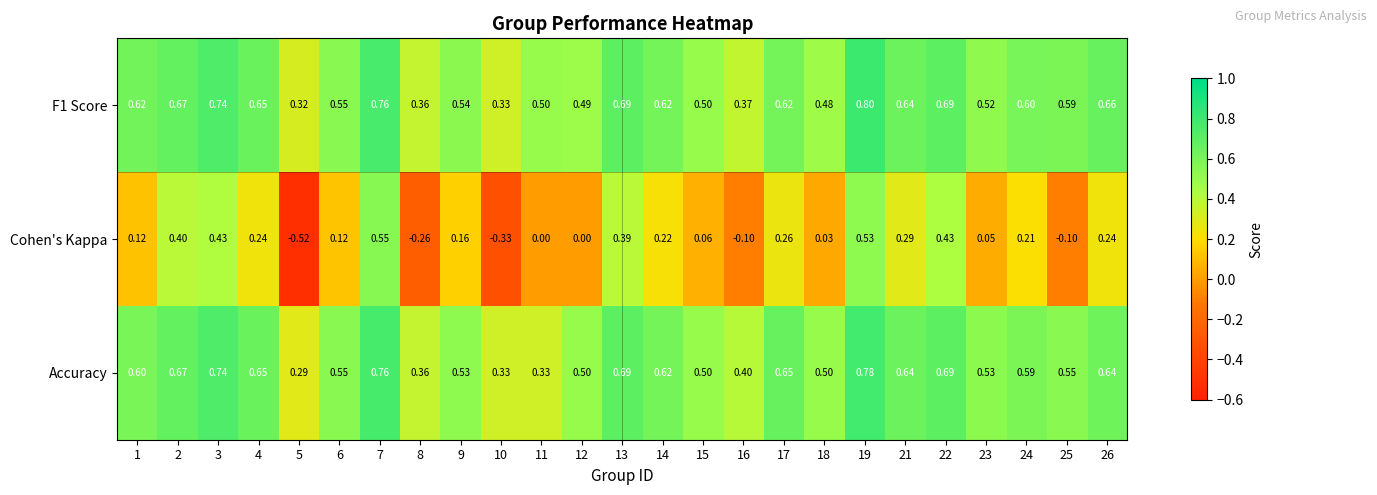

Is the value of F1 Score at 8 greater than the value of Accuracy at 23?

No